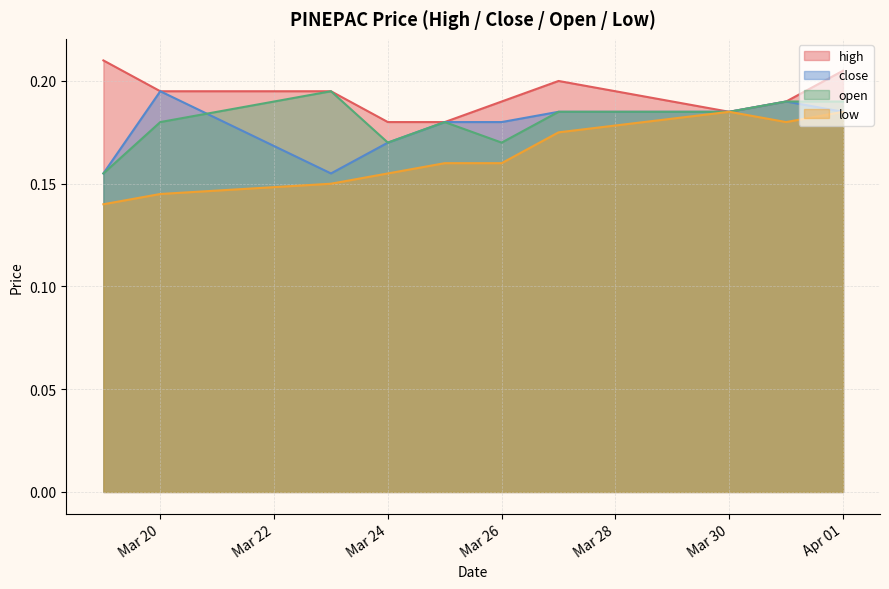

Does the chart display data point markers on the line(s)?

No